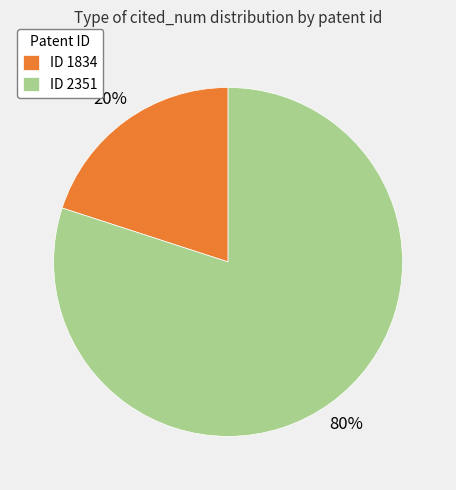

The ID 2351 slice represents 89% of the pie. True or false?

False